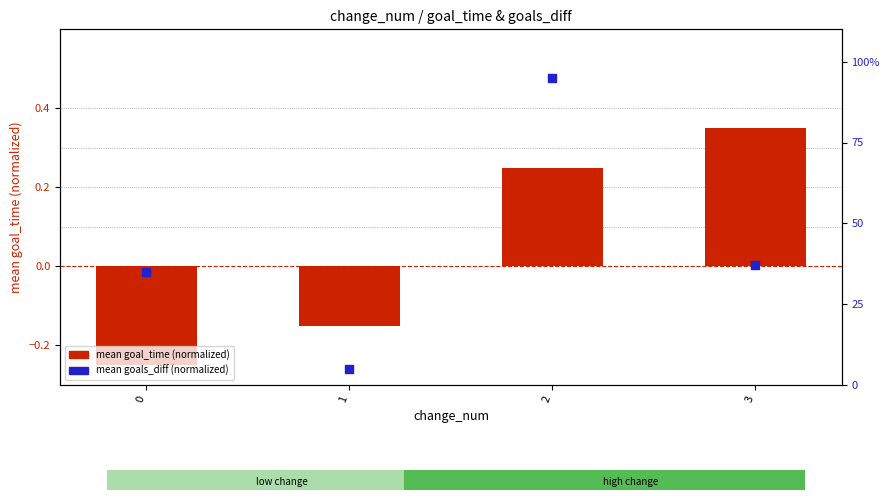

Which series reaches the maximum Y coordinate?

mean goals_diff (normalized)